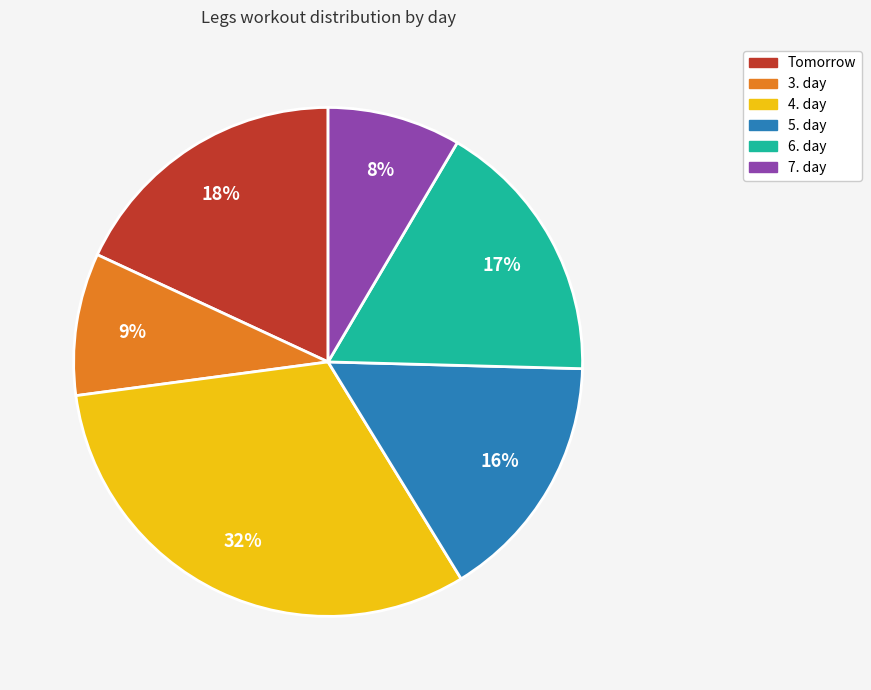

How many segments does this pie chart have?

6